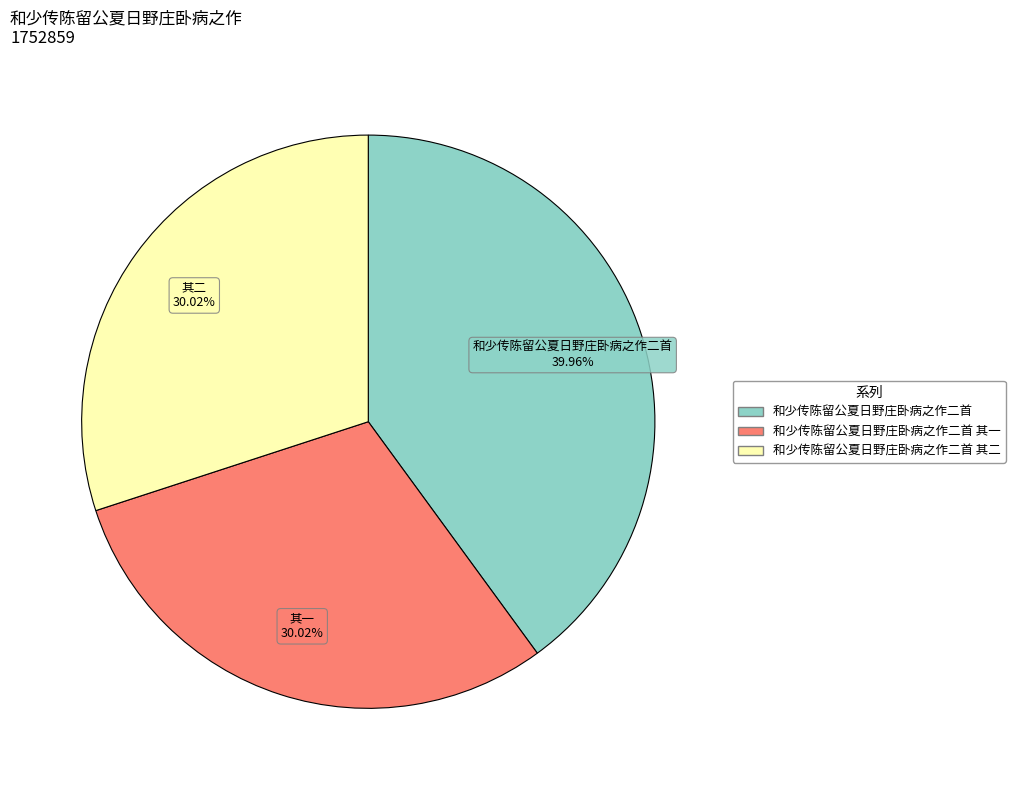

Count the number of slices in the pie.

3